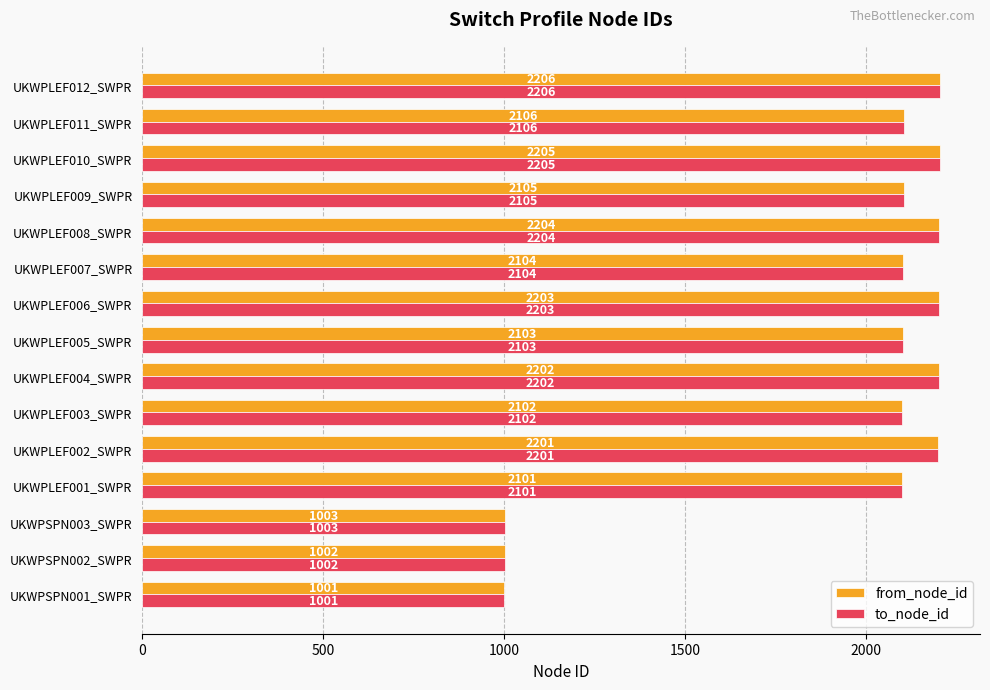

List the labels in order of to_node_id value, smallest first.

UKWPSPN001_SWPR, UKWPSPN002_SWPR, UKWPSPN003_SWPR, UKWPLEF001_SWPR, UKWPLEF003_SWPR, UKWPLEF005_SWPR, UKWPLEF007_SWPR, UKWPLEF009_SWPR, UKWPLEF011_SWPR, UKWPLEF002_SWPR, UKWPLEF004_SWPR, UKWPLEF006_SWPR, UKWPLEF008_SWPR, UKWPLEF010_SWPR, UKWPLEF012_SWPR